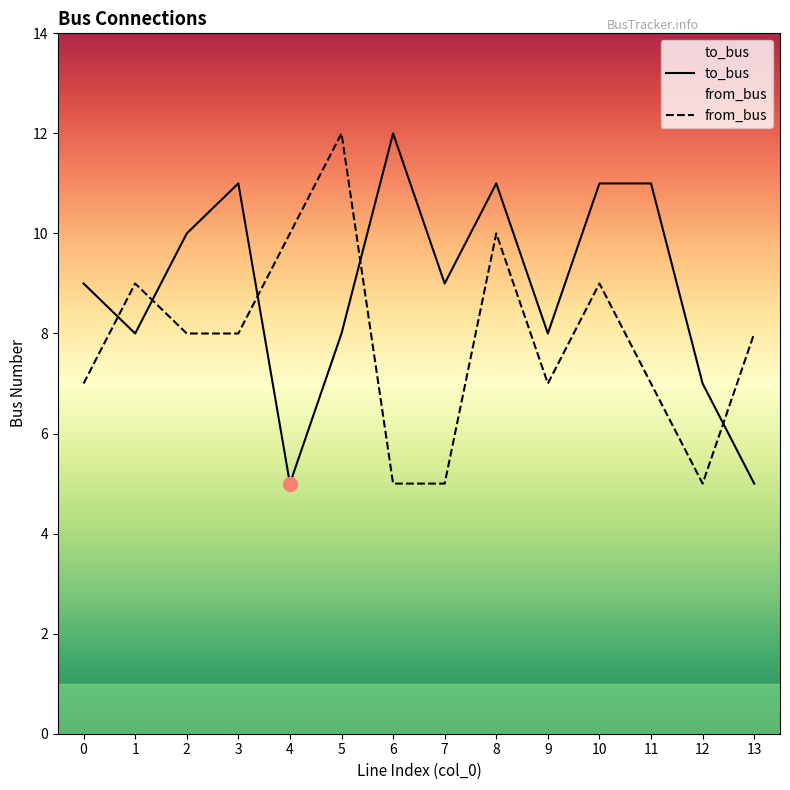

At which category does to_bus reach its first local peak?

3